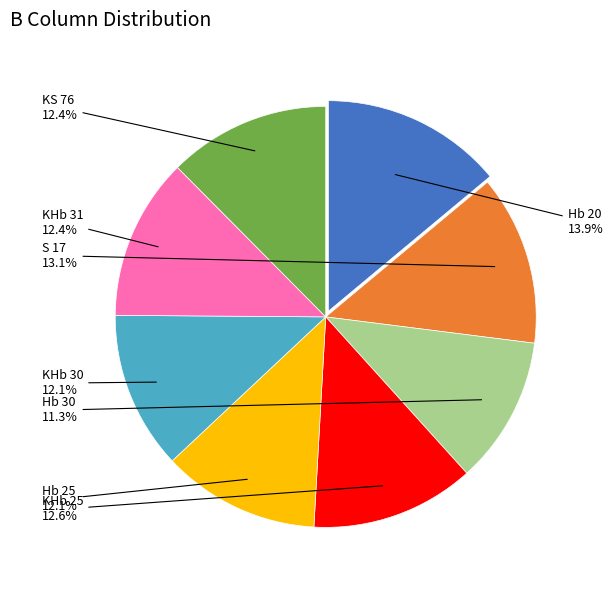

Is there a majority slice in this chart?

No